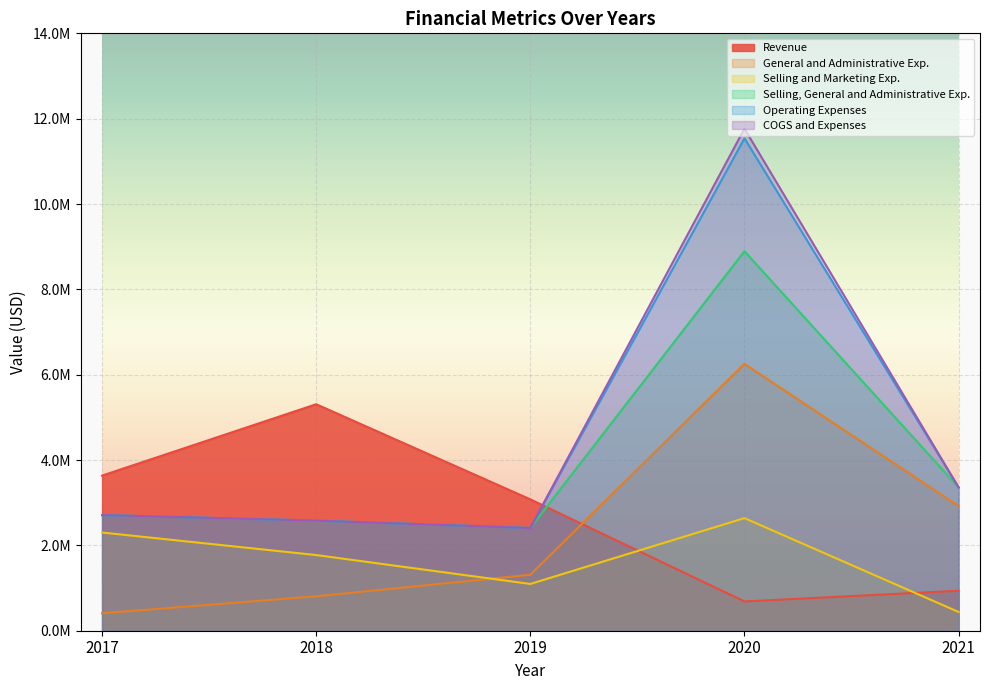

Is it true that Revenue equals 936935 at 2021?

True